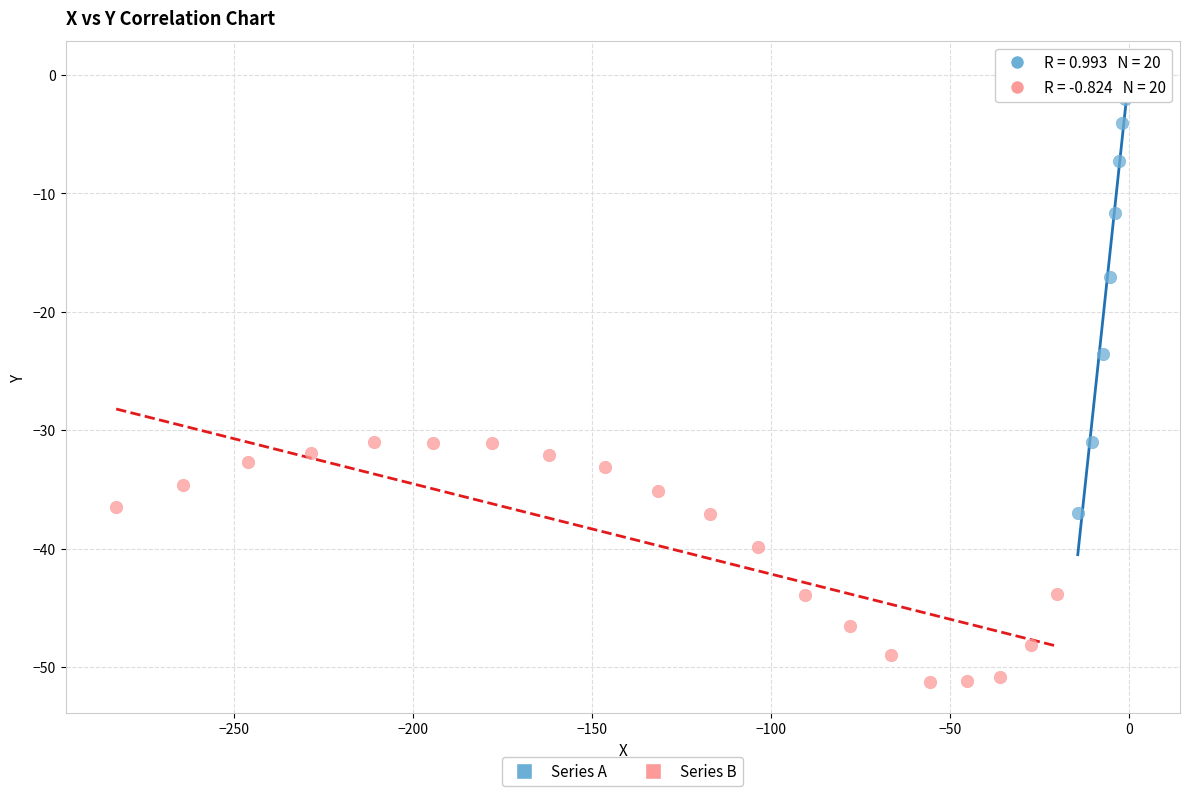

What are all the series names shown in the legend?

Series A, Series B